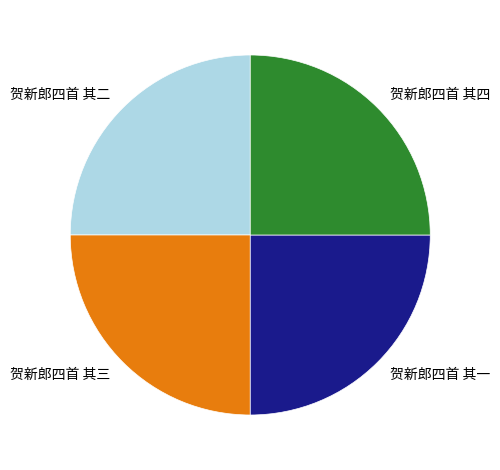

True or false: 贺新郎四首 其一 accounts for 25% of the total.

True